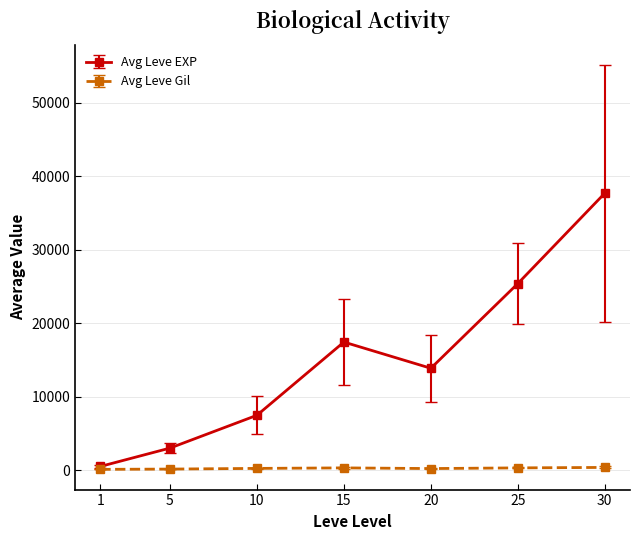

What is the sum of all Avg Leve Gil values?

1725.6